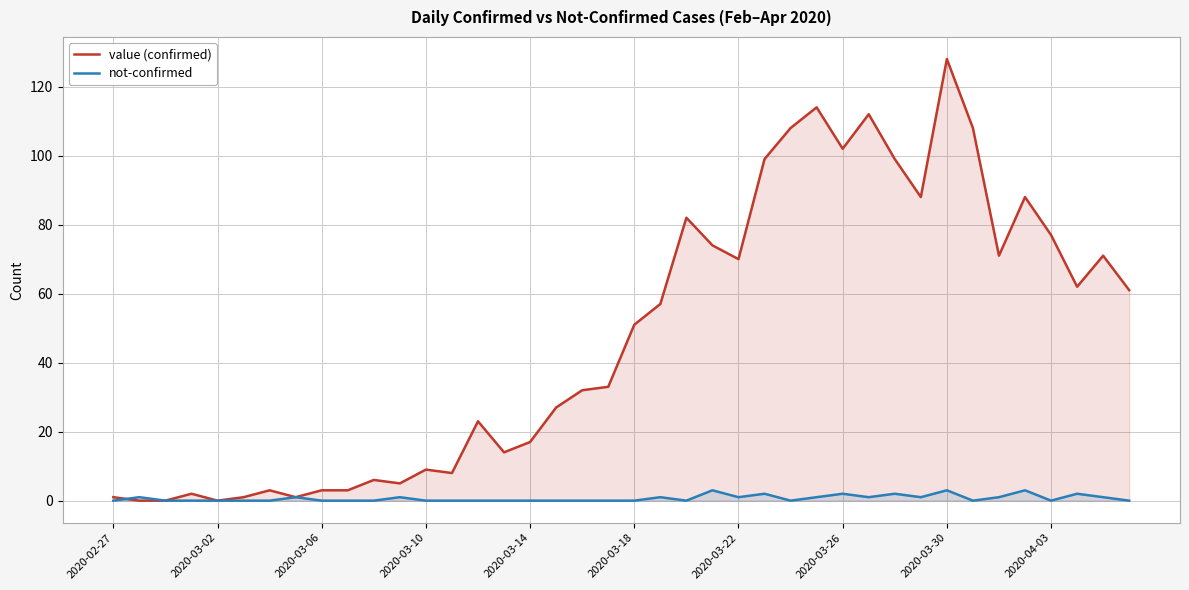

Reading right to left, extract all data points from this chart.

value (confirmed): 61	71	62	77	88	71	108	128	88	99	112	102	114	108	99	70	74	82	57	51	33	32	27	17	14	23	8	9	5	6	3	3	1	3	1	0	2	0	0	1
not-confirmed: 0	1	2	0	3	1	0	3	1	2	1	2	1	0	2	1	3	0	1	0	0	0	0	0	0	0	0	0	1	0	0	0	1	0	0	0	0	0	1	0